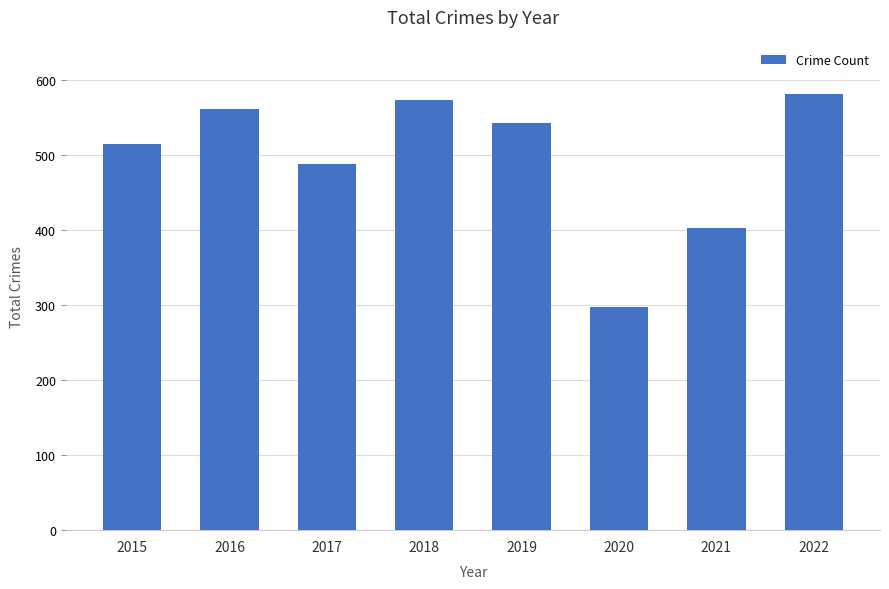

Which label corresponds to the largest value in the chart?

2022